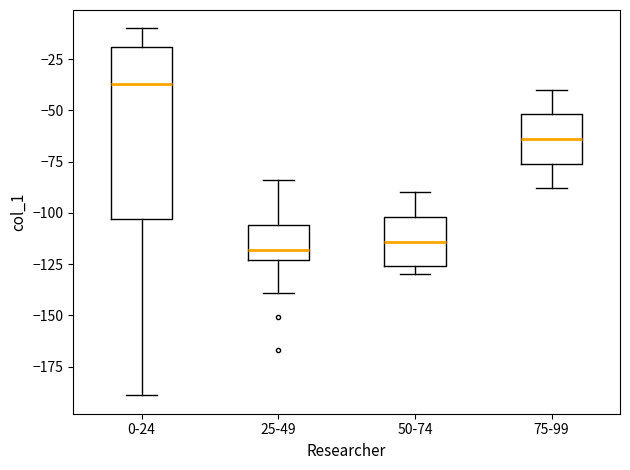

Which box has the highest median line?

0-24